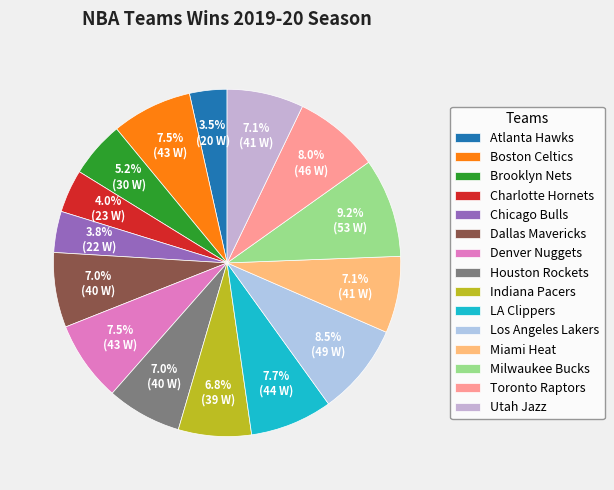

Which slice is the smallest?

Atlanta Hawks